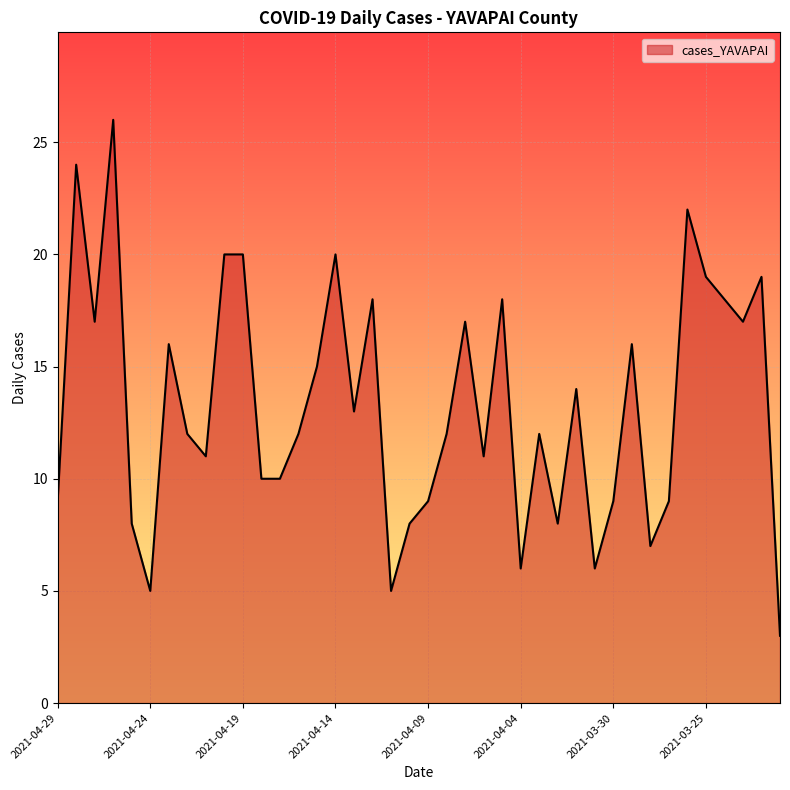

How many lines are shown in the chart?

1